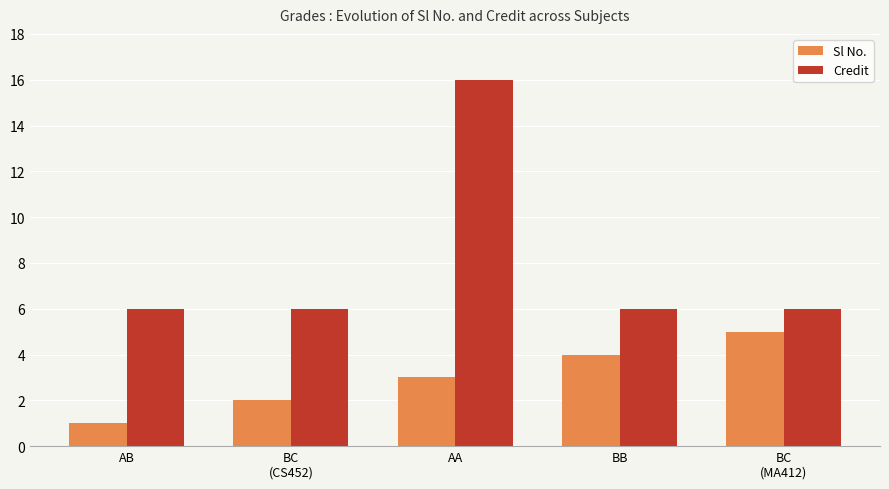

Which label corresponds to the smallest value in the chart?

AB